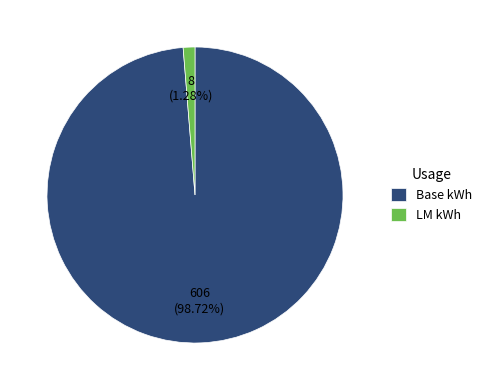

What is the ratio of the value at Base kWh to the value at LM kWh?

77.1